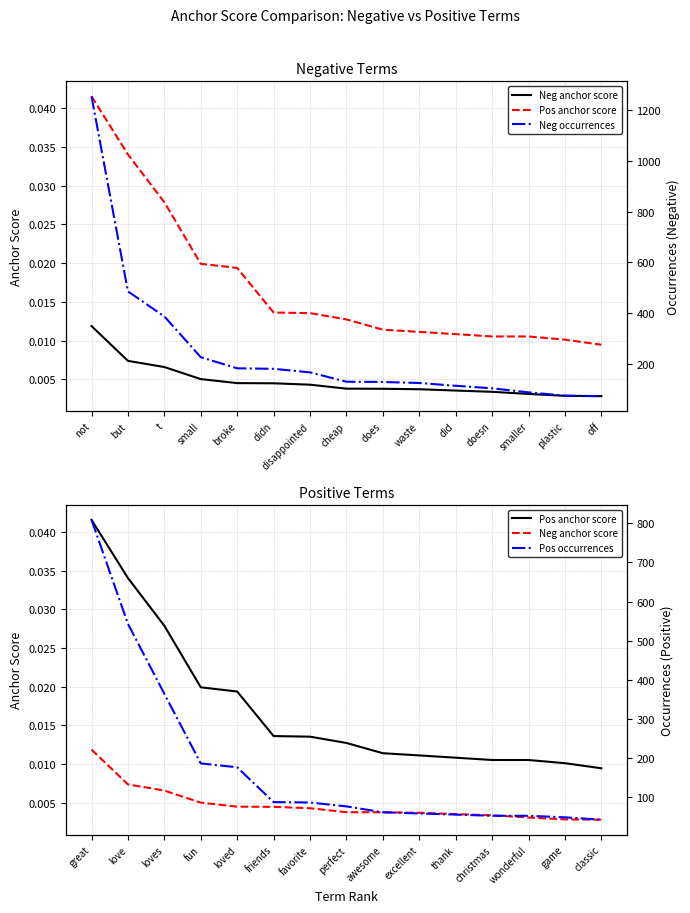

Count the Neg anchor score values in the range 0 to 1.

15